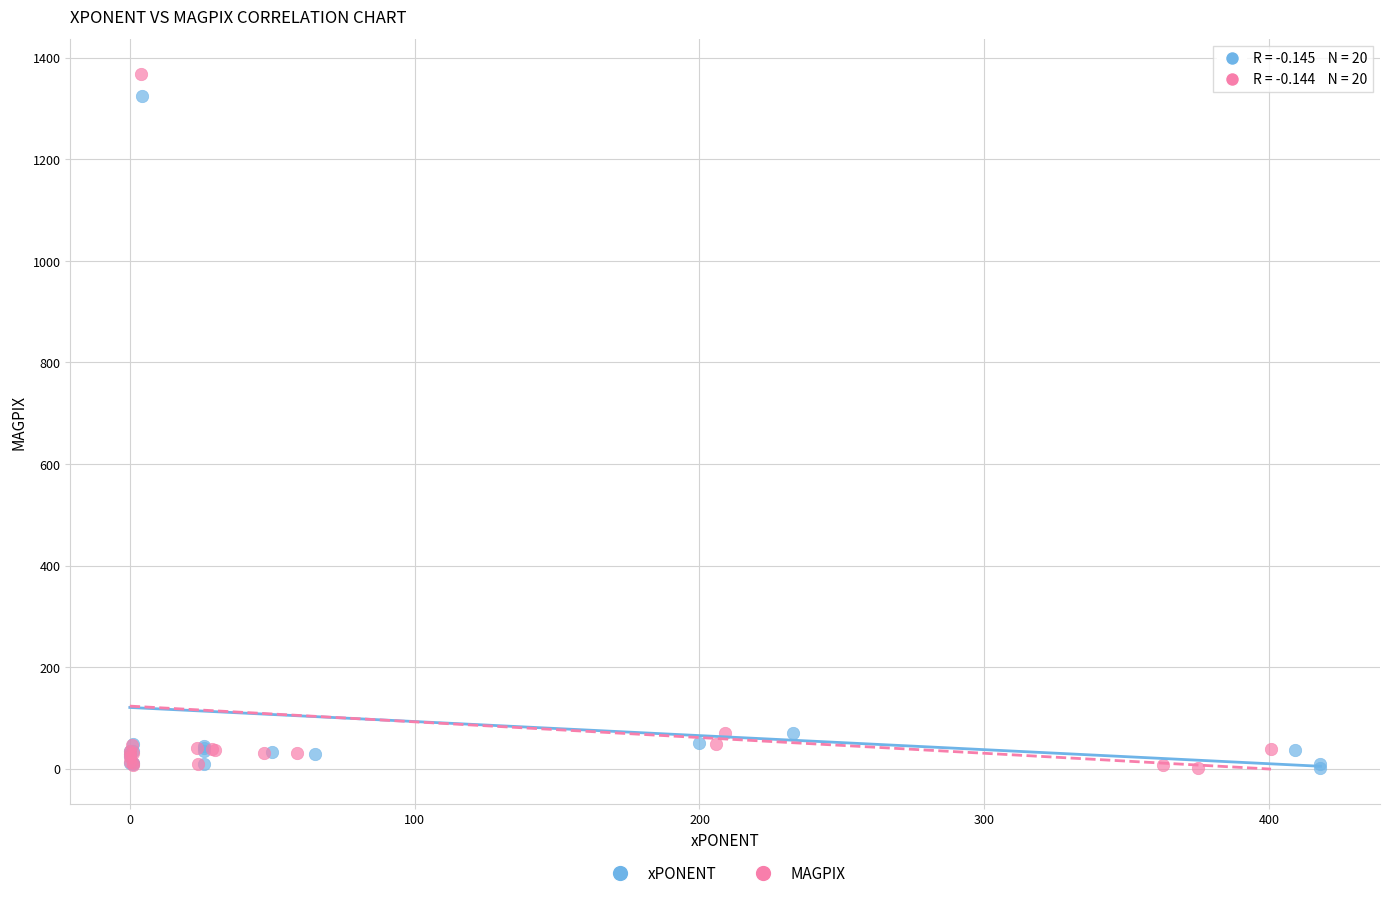

Which series has the largest Y range (max minus min)?

MAGPIX